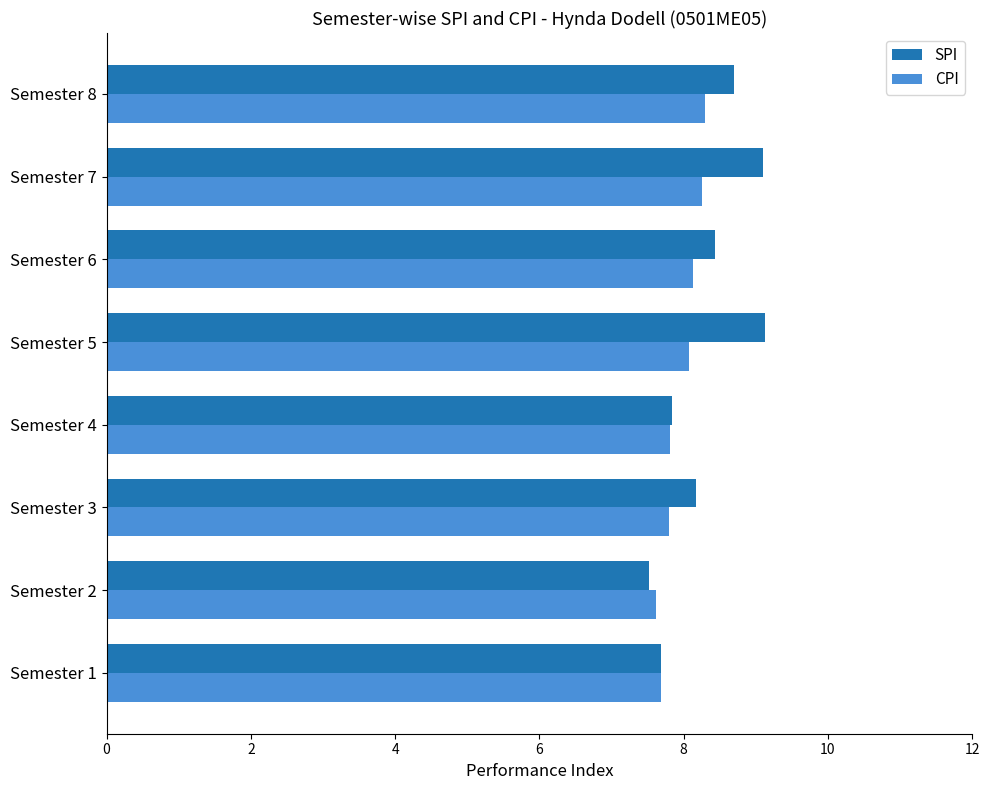

Which series has the widest spread of values?

SPI